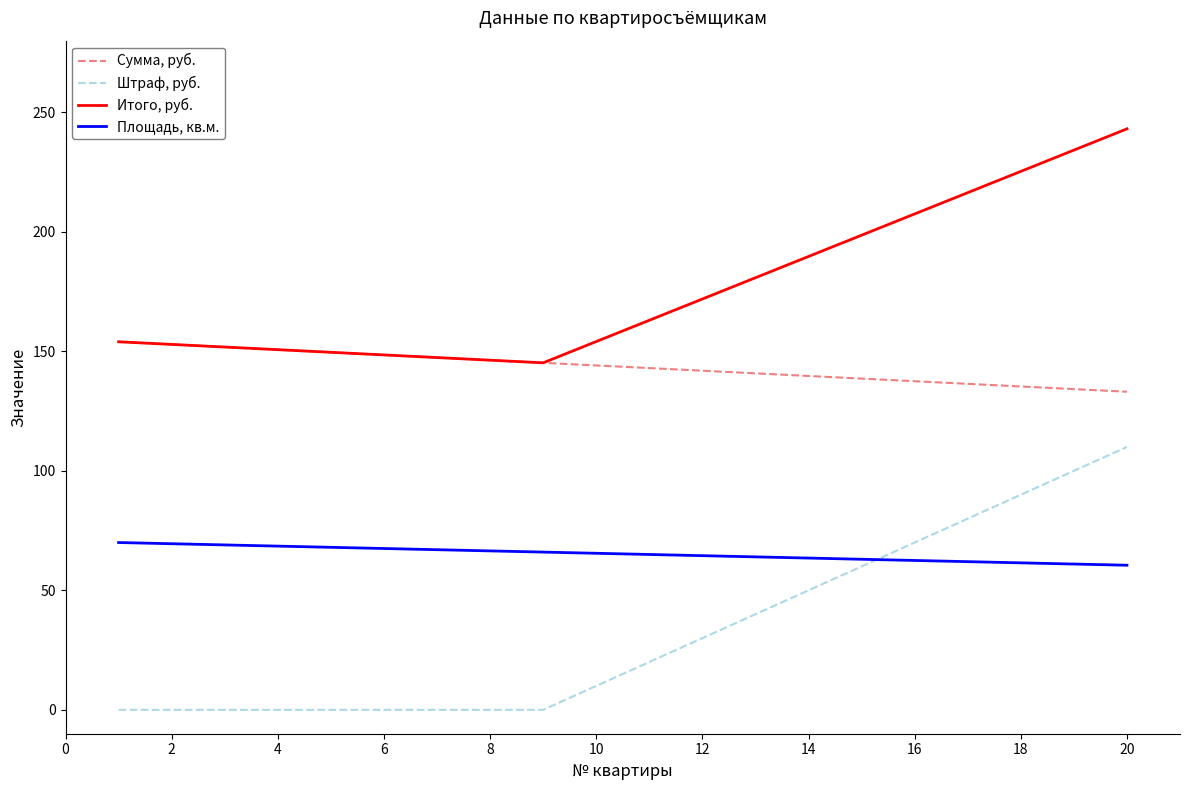

What is the maximum value for Площадь, кв.м.?

70.0